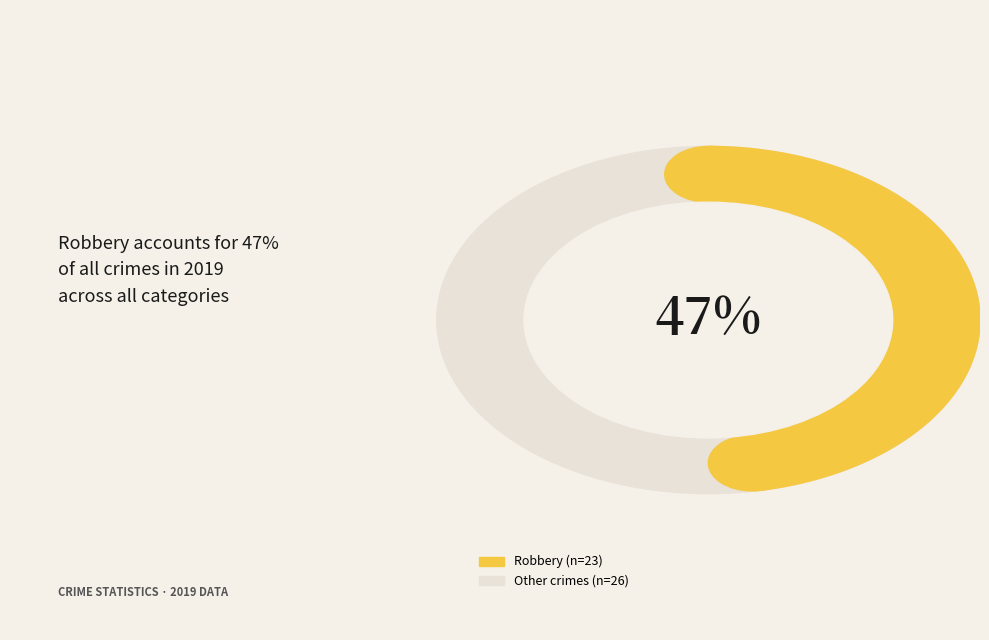

True or false: Robbery accounts for 36% of the total.

False